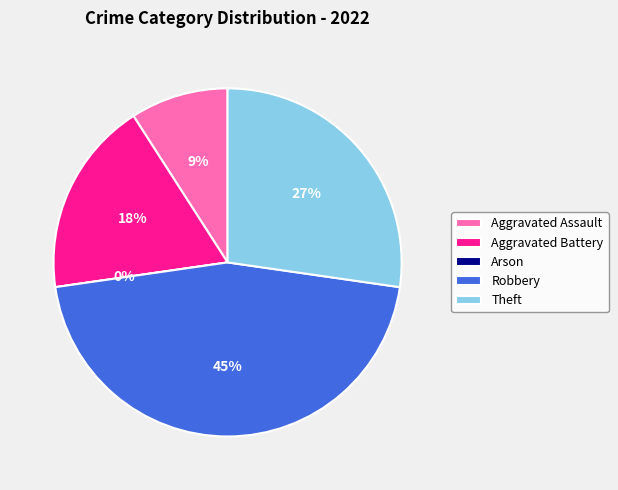

Is there any slice that represents more than half of the pie?

No